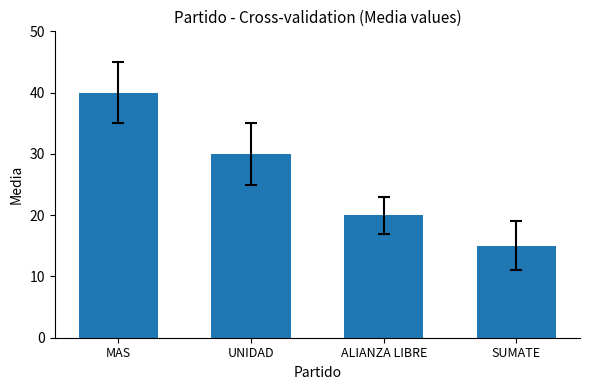

What is the average value?

26